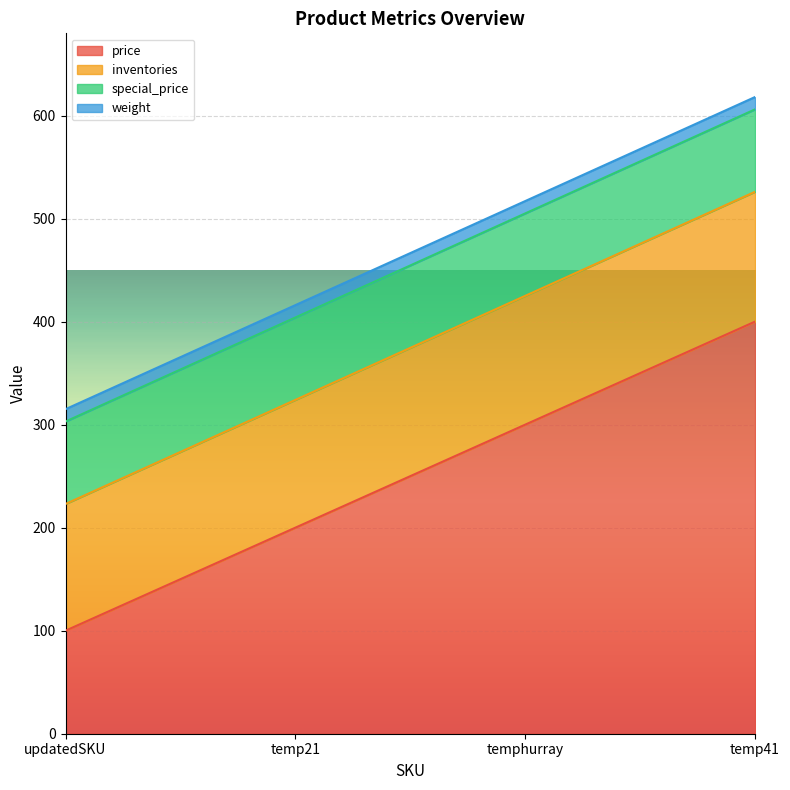

What is the value of the price point at the 2nd from the left?

200